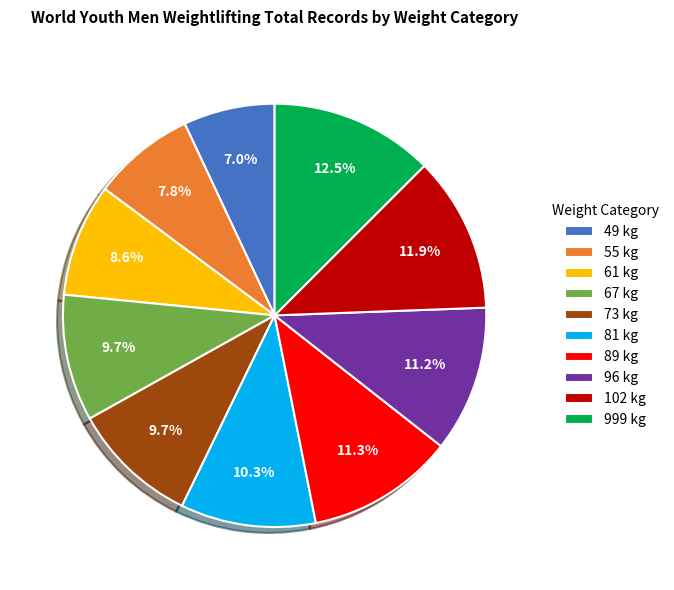

To the nearest percent, what is the average slice percentage?

10%